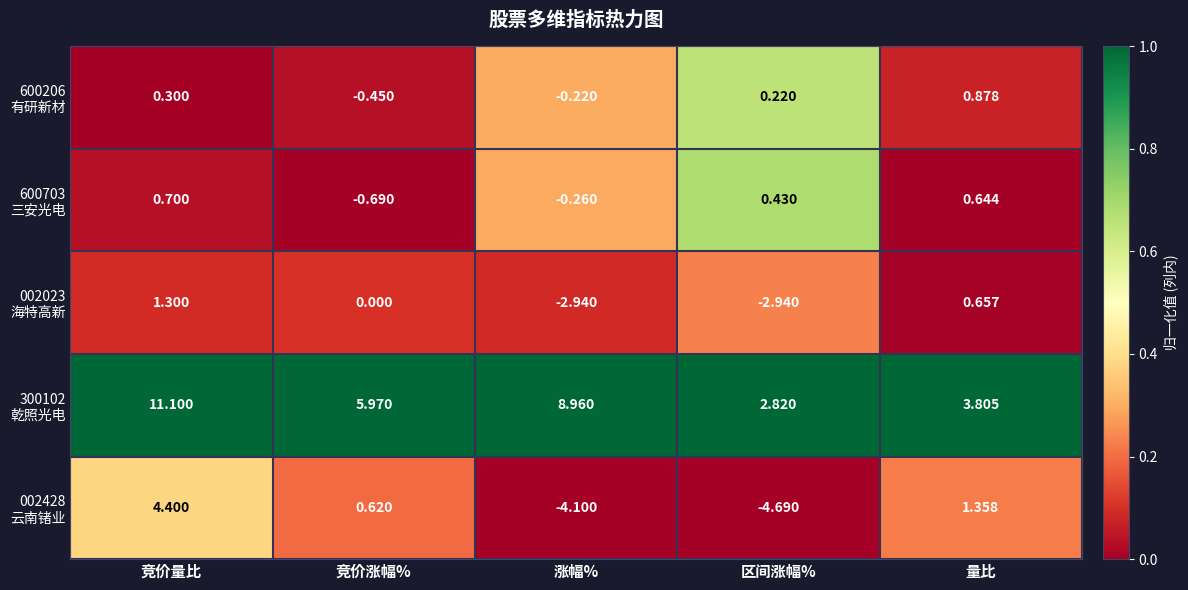

At which category is the sum across all series the highest?

竞价量比